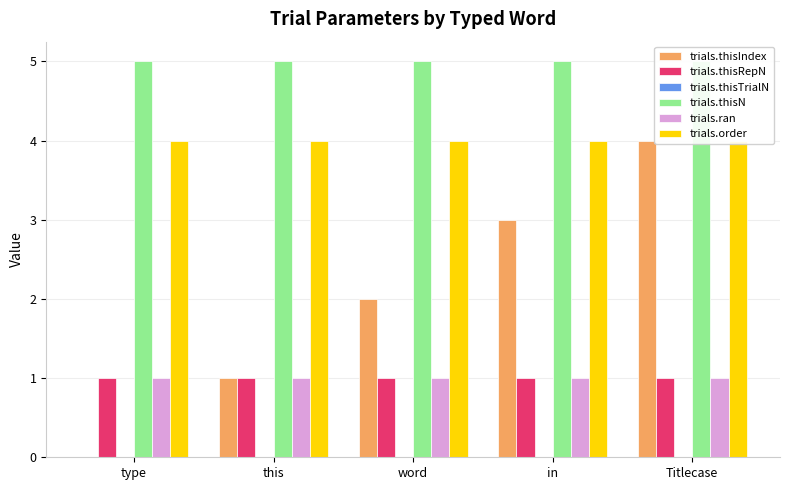

Which series has the largest total across all categories?

trials.thisN